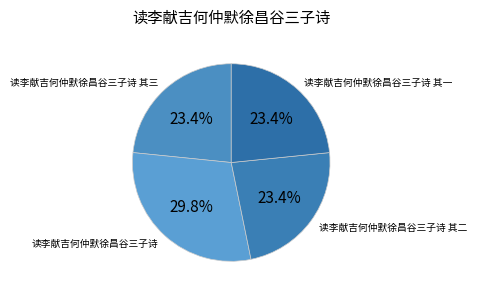

The 读李献吉何仲默徐昌谷三子诗 其二 slice represents 23% of the pie. True or false?

True